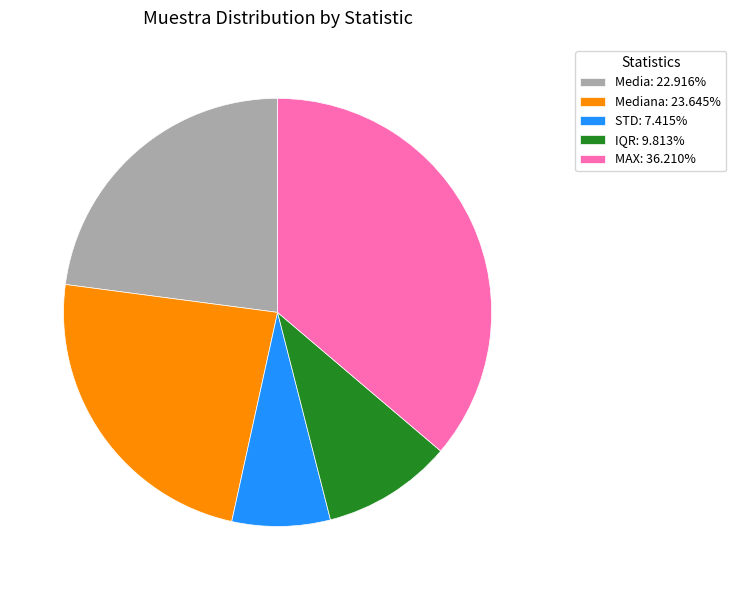

What is the ratio of the value at Media: 22.916% to the value at IQR: 9.813%?

2.3